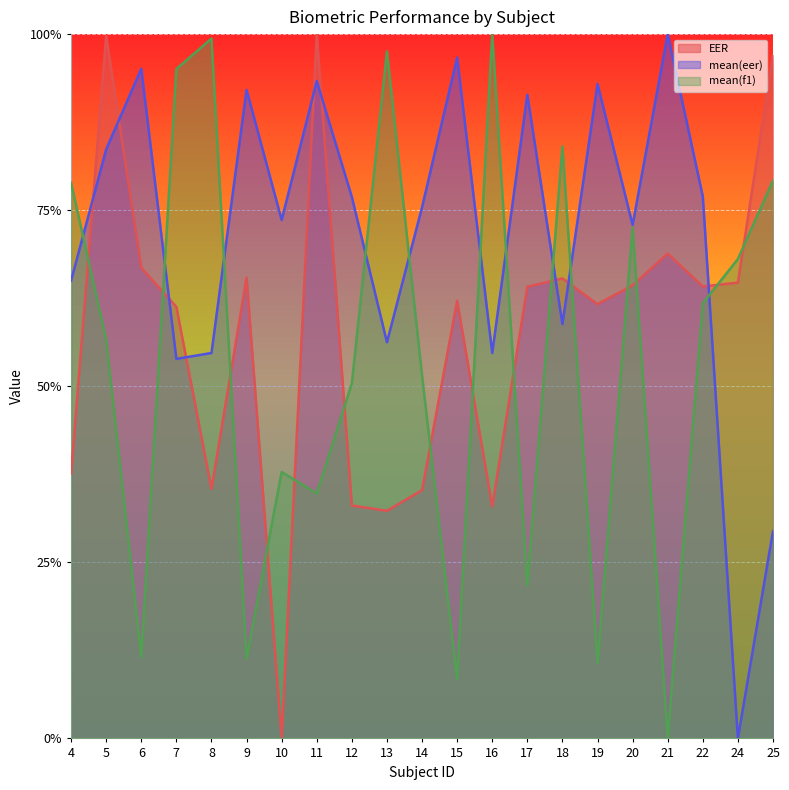

How many lines are shown in the chart?

3